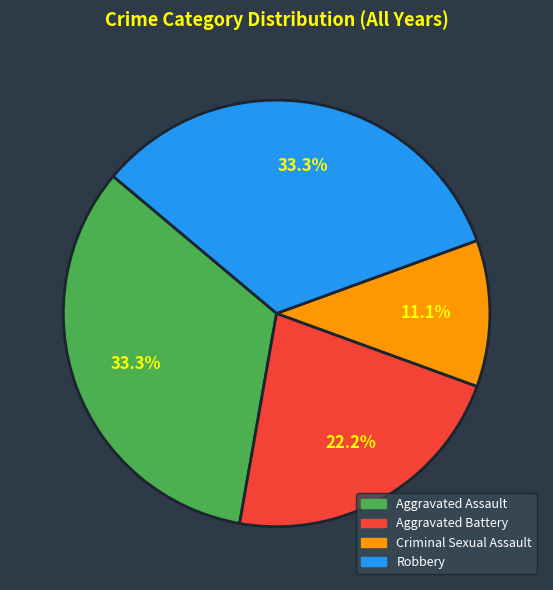

Count the number of slices in the pie.

4